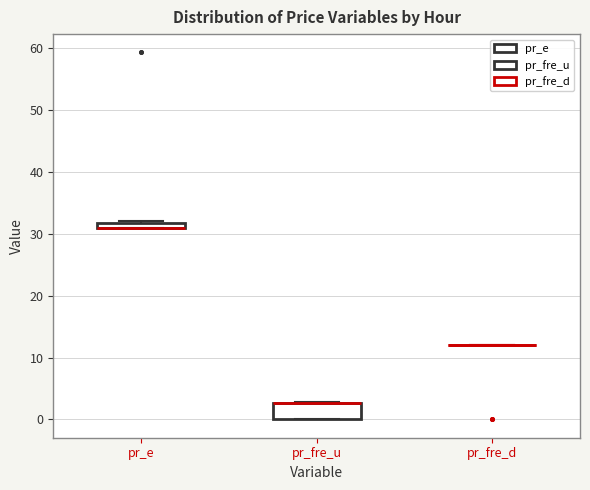

Comparing the boxes themselves (not the whiskers), which one is the tallest?

pr_fre_u